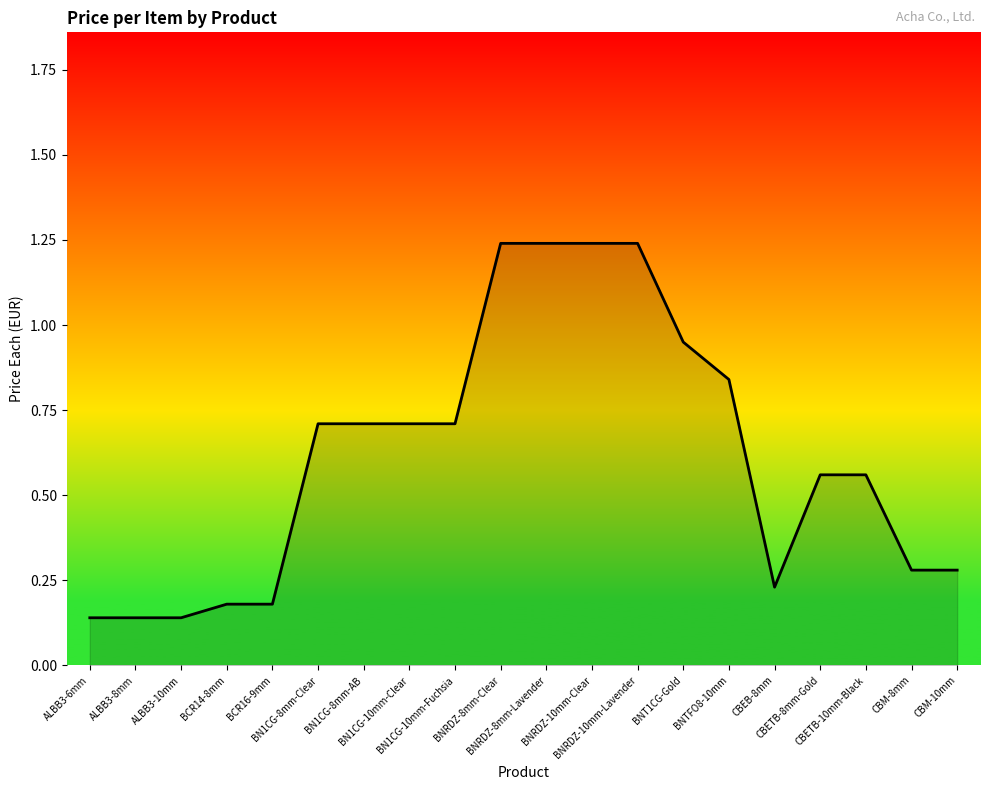

What is the change in value from BCR14-8mm to BNT1CG-Gold?

+0.8